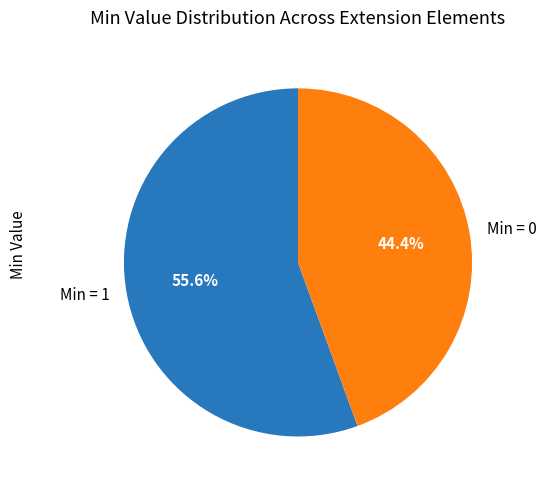

Is there any slice that represents more than half of the pie?

Yes